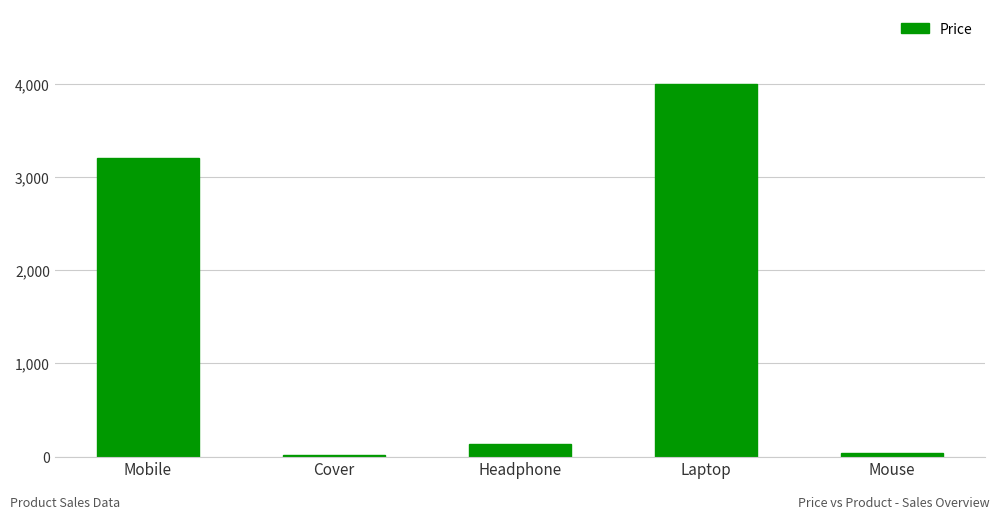

What position from the right is Mouse?

1